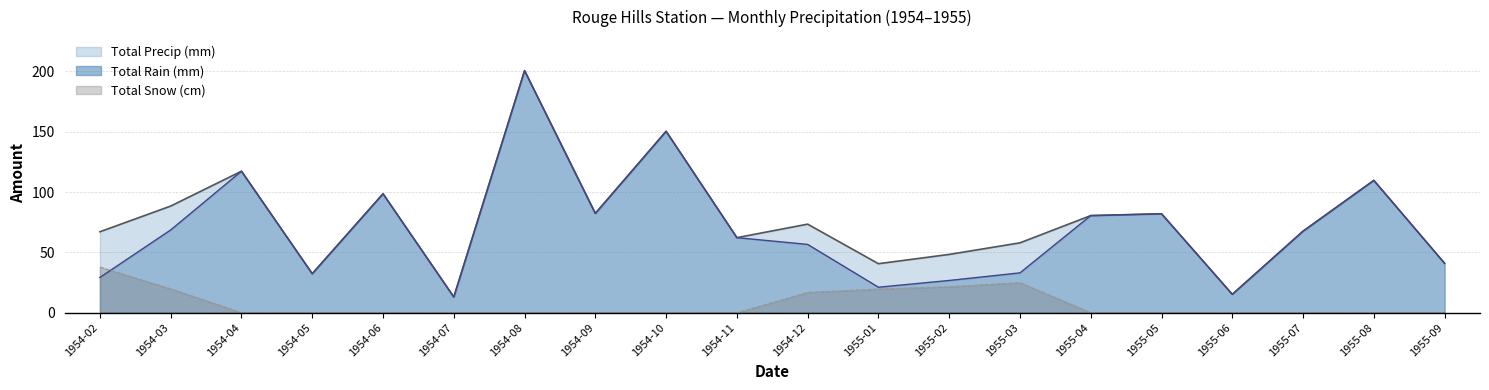

True or false: Total Snow (cm) and Total Precip (mm) cross at least once.

False